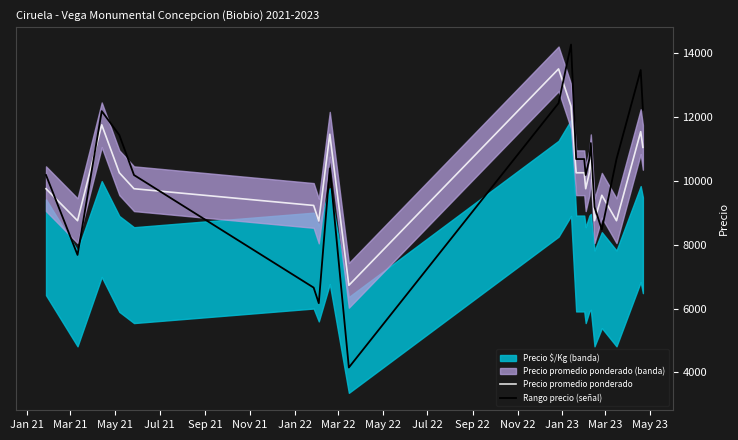

What is the difference between the maximum and second lowest values in the Precio promedio ponderado series?

4760.0